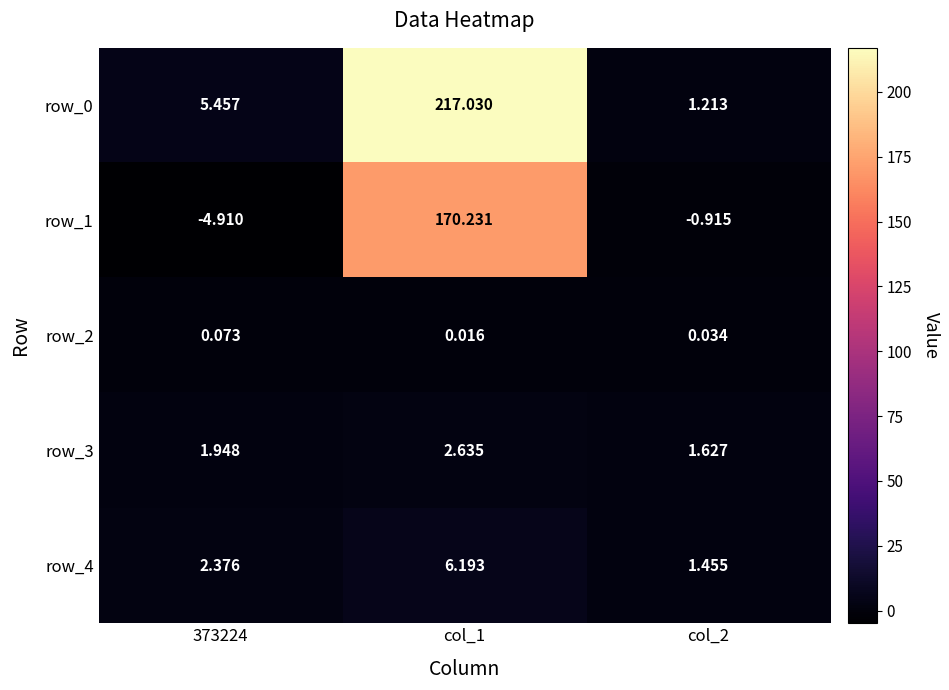

Is the value of row_2 at 373224 greater than the value of row_4 at col_2?

No